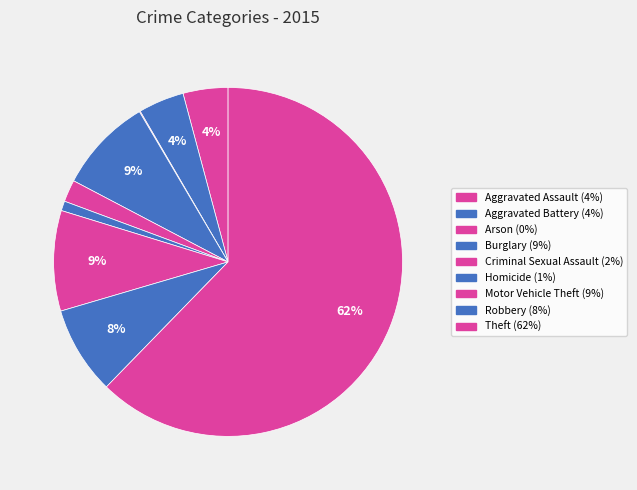

Is it true that Robbery is 8% of the pie?

True